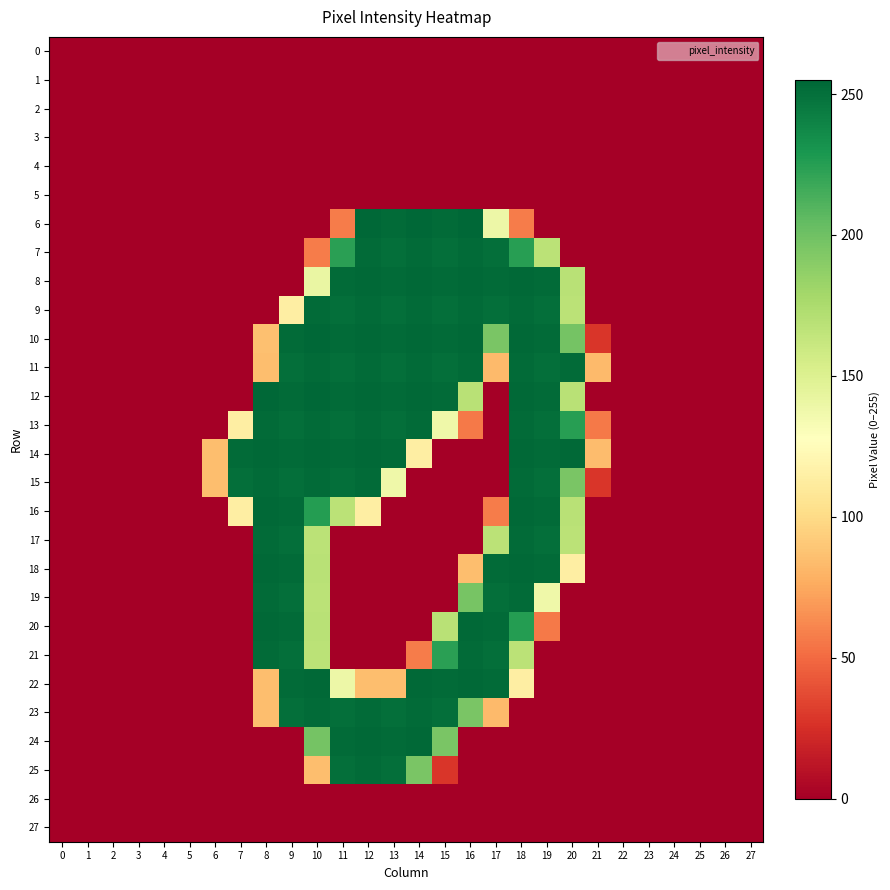

Reading left to right, what are all the values shown in this chart?

0: 0=0	1=0	2=0	3=0	4=0	5=0	6=0	7=0	8=0	9=0	10=0	11=0	12=0	13=0	14=0	15=0	16=0	17=0	18=0	19=0	20=0	21=0	22=0	23=0	24=0	25=0	26=0	27=0
1: 0=0	1=0	2=0	3=0	4=0	5=0	6=0	7=0	8=0	9=0	10=0	11=0	12=0	13=0	14=0	15=0	16=0	17=0	18=0	19=0	20=0	21=0	22=0	23=0	24=0	25=0	26=0	27=0
2: 0=0	1=0	2=0	3=0	4=0	5=0	6=0	7=0	8=0	9=0	10=0	11=0	12=0	13=0	14=0	15=0	16=0	17=0	18=0	19=0	20=0	21=0	22=0	23=0	24=0	25=0	26=0	27=0
3: 0=0	1=0	2=0	3=0	4=0	5=0	6=0	7=0	8=0	9=0	10=0	11=0	12=0	13=0	14=0	15=0	16=0	17=0	18=0	19=0	20=0	21=0	22=0	23=0	24=0	25=0	26=0	27=0
4: 0=0	1=0	2=0	3=0	4=0	5=0	6=0	7=0	8=0	9=0	10=0	11=0	12=0	13=0	14=0	15=0	16=0	17=0	18=0	19=0	20=0	21=0	22=0	23=0	24=0	25=0	26=0	27=0
5: 0=0	1=0	2=0	3=0	4=0	5=0	6=0	7=0	8=0	9=0	10=0	11=0	12=0	13=0	14=0	15=0	16=0	17=0	18=0	19=0	20=0	21=0	22=0	23=0	24=0	25=0	26=0	27=0
6: 0=0	1=0	2=0	3=0	4=0	5=0	6=0	7=0	8=0	9=0	10=0	11=57	12=255	13=253	14=255	15=253	16=255	17=139	18=57	19=0	20=0	21=0	22=0	23=0	24=0	25=0	26=0	27=0
7: 0=0	1=0	2=0	3=0	4=0	5=0	6=0	7=0	8=0	9=0	10=57	11=224	12=253	13=251	14=253	15=251	16=253	17=251	18=225	19=168	20=0	21=0	22=0	23=0	24=0	25=0	26=0	27=0
8: 0=0	1=0	2=0	3=0	4=0	5=0	6=0	7=0	8=0	9=0	10=141	11=253	12=254	13=253	14=254	15=253	16=254	17=253	18=254	19=253	20=169	21=0	22=0	23=0	24=0	25=0	26=0	27=0
9: 0=0	1=0	2=0	3=0	4=0	5=0	6=0	7=0	8=0	9=114	10=253	11=251	12=253	13=251	14=253	15=251	16=253	17=251	18=253	19=251	20=168	21=0	22=0	23=0	24=0	25=0	26=0	27=0
10: 0=0	1=0	2=0	3=0	4=0	5=0	6=0	7=0	8=86	9=253	10=255	11=253	12=254	13=253	14=254	15=253	16=254	17=196	18=254	19=253	20=198	21=28	22=0	23=0	24=0	25=0	26=0	27=0
11: 0=0	1=0	2=0	3=0	4=0	5=0	6=0	7=0	8=85	9=251	10=253	11=251	12=253	13=251	14=253	15=251	16=253	17=83	18=253	19=251	20=253	21=83	22=0	23=0	24=0	25=0	26=0	27=0
12: 0=0	1=0	2=0	3=0	4=0	5=0	6=0	7=0	8=255	9=253	10=255	11=253	12=254	13=253	14=254	15=253	16=169	17=0	18=254	19=253	20=169	21=0	22=0	23=0	24=0	25=0	26=0	27=0
13: 0=0	1=0	2=0	3=0	4=0	5=0	6=0	7=114	8=253	9=251	10=253	11=251	12=253	13=251	14=253	15=138	16=56	17=0	18=253	19=251	20=225	21=56	22=0	23=0	24=0	25=0	26=0	27=0
14: 0=0	1=0	2=0	3=0	4=0	5=0	6=85	7=253	8=254	9=253	10=254	11=253	12=254	13=253	14=114	15=0	16=0	17=0	18=254	19=253	20=254	21=84	22=0	23=0	24=0	25=0	26=0	27=0
15: 0=0	1=0	2=0	3=0	4=0	5=0	6=85	7=251	8=253	9=251	10=253	11=251	12=253	13=138	14=0	15=0	16=0	17=0	18=253	19=251	20=196	21=28	22=0	23=0	24=0	25=0	26=0	27=0
16: 0=0	1=0	2=0	3=0	4=0	5=0	6=0	7=114	8=254	9=253	10=226	11=168	12=114	13=0	14=0	15=0	16=0	17=57	18=254	19=253	20=169	21=0	22=0	23=0	24=0	25=0	26=0	27=0
17: 0=0	1=0	2=0	3=0	4=0	5=0	6=0	7=0	8=253	9=251	10=168	11=0	12=0	13=0	14=0	15=0	16=0	17=168	18=253	19=251	20=168	21=0	22=0	23=0	24=0	25=0	26=0	27=0
18: 0=0	1=0	2=0	3=0	4=0	5=0	6=0	7=0	8=254	9=253	10=169	11=0	12=0	13=0	14=0	15=0	16=85	17=253	18=254	19=253	20=114	21=0	22=0	23=0	24=0	25=0	26=0	27=0
19: 0=0	1=0	2=0	3=0	4=0	5=0	6=0	7=0	8=253	9=251	10=168	11=0	12=0	13=0	14=0	15=0	16=197	17=251	18=253	19=138	20=0	21=0	22=0	23=0	24=0	25=0	26=0	27=0
20: 0=0	1=0	2=0	3=0	4=0	5=0	6=0	7=0	8=254	9=253	10=169	11=0	12=0	13=0	14=0	15=169	16=254	17=253	18=226	19=56	20=0	21=0	22=0	23=0	24=0	25=0	26=0	27=0
21: 0=0	1=0	2=0	3=0	4=0	5=0	6=0	7=0	8=253	9=251	10=168	11=0	12=0	13=0	14=57	15=224	16=253	17=251	18=168	19=0	20=0	21=0	22=0	23=0	24=0	25=0	26=0	27=0
22: 0=0	1=0	2=0	3=0	4=0	5=0	6=0	7=0	8=85	9=253	10=254	11=139	12=85	13=85	14=254	15=253	16=254	17=253	18=114	19=0	20=0	21=0	22=0	23=0	24=0	25=0	26=0	27=0
23: 0=0	1=0	2=0	3=0	4=0	5=0	6=0	7=0	8=85	9=251	10=253	11=251	12=253	13=251	14=253	15=251	16=196	17=83	18=0	19=0	20=0	21=0	22=0	23=0	24=0	25=0	26=0	27=0
24: 0=0	1=0	2=0	3=0	4=0	5=0	6=0	7=0	8=0	9=0	10=198	11=253	12=254	13=253	14=254	15=196	16=0	17=0	18=0	19=0	20=0	21=0	22=0	23=0	24=0	25=0	26=0	27=0
25: 0=0	1=0	2=0	3=0	4=0	5=0	6=0	7=0	8=0	9=0	10=85	11=251	12=253	13=251	14=196	15=28	16=0	17=0	18=0	19=0	20=0	21=0	22=0	23=0	24=0	25=0	26=0	27=0
26: 0=0	1=0	2=0	3=0	4=0	5=0	6=0	7=0	8=0	9=0	10=0	11=0	12=0	13=0	14=0	15=0	16=0	17=0	18=0	19=0	20=0	21=0	22=0	23=0	24=0	25=0	26=0	27=0
27: 0=0	1=0	2=0	3=0	4=0	5=0	6=0	7=0	8=0	9=0	10=0	11=0	12=0	13=0	14=0	15=0	16=0	17=0	18=0	19=0	20=0	21=0	22=0	23=0	24=0	25=0	26=0	27=0